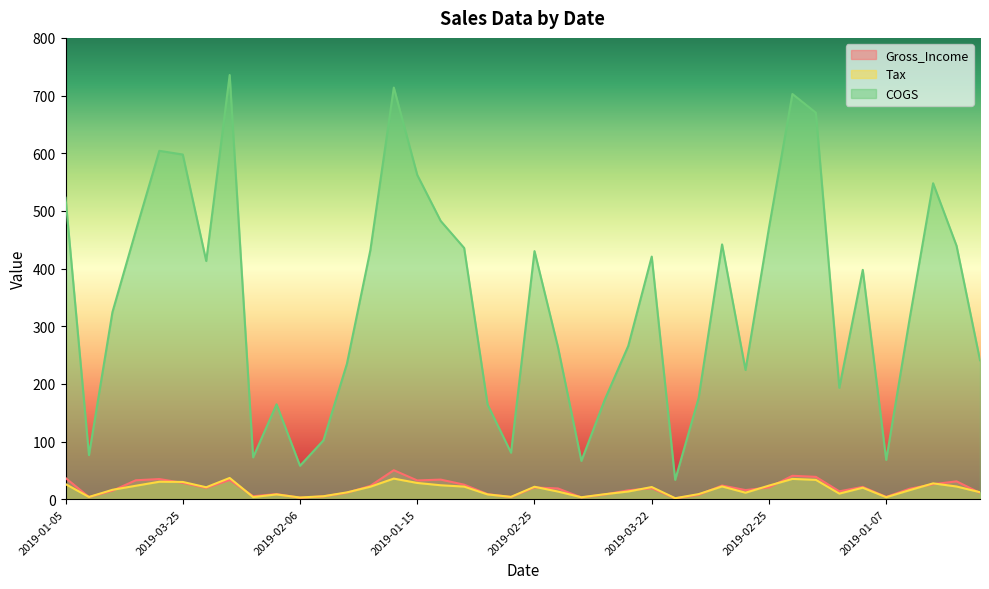

Which series has the largest range (max minus min)?

COGS